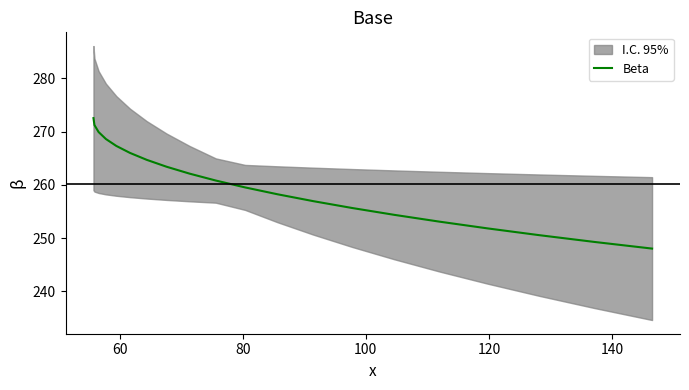

What is the maximum value for Beta?

272.5